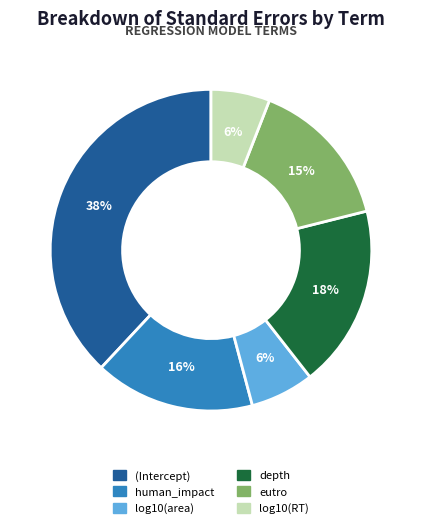

To the nearest percent, what is the difference between the largest and smallest slice percentages?

32%